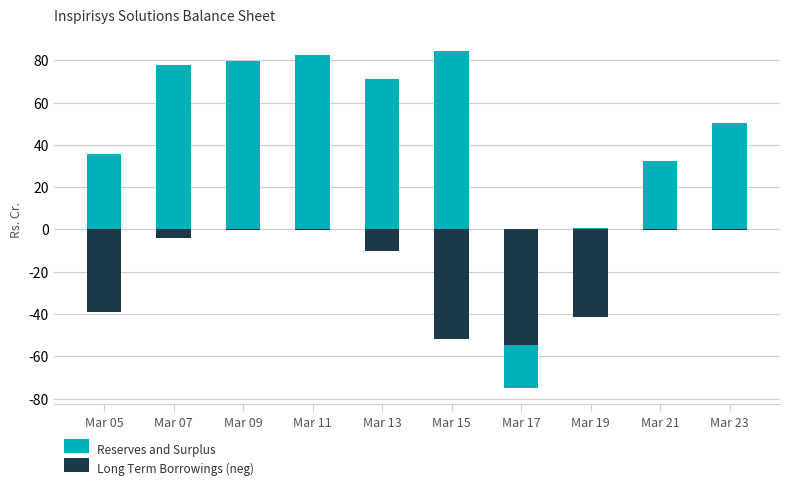

Rank the categories by Long Term Borrowings (neg) value from lowest to highest.

Mar 17, Mar 15, Mar 19, Mar 05, Mar 13, Mar 07, Mar 21, Mar 09, Mar 23, Mar 11